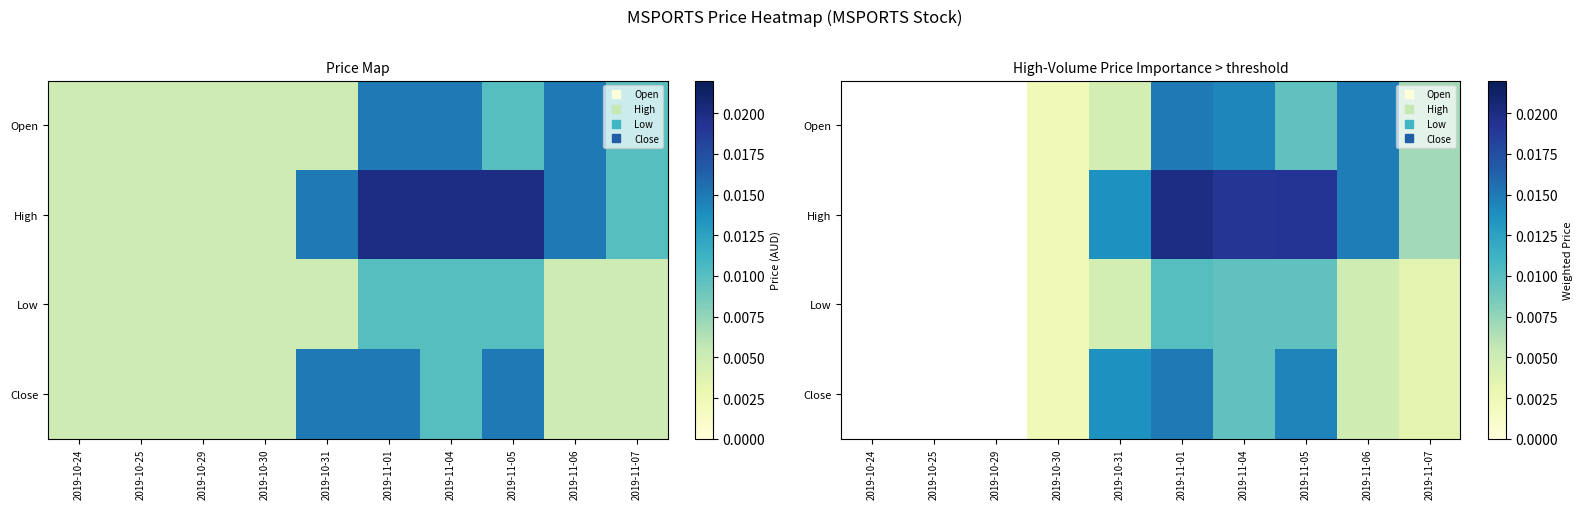

Count the number of data series in this chart.

4